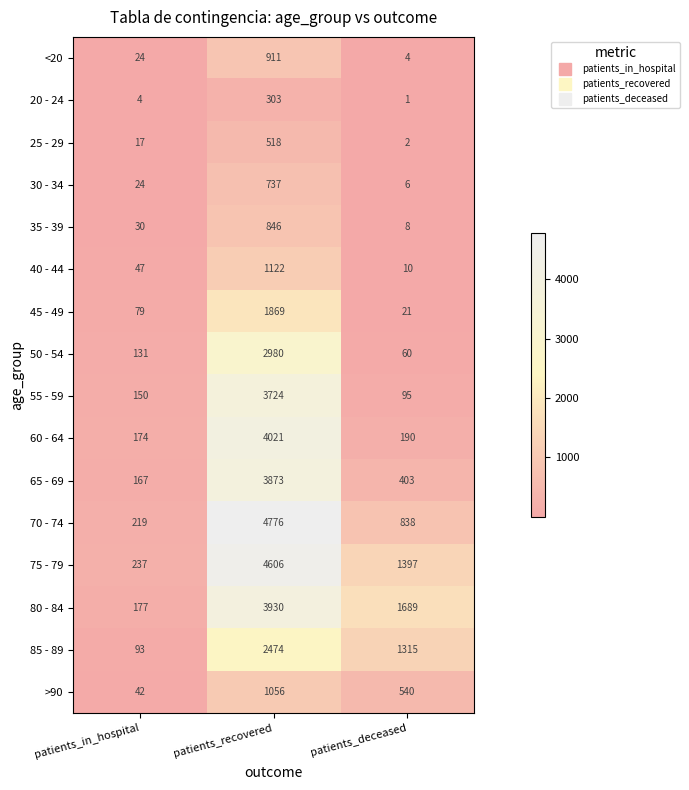

Read the 80 - 84 value at patients_recovered.

3930